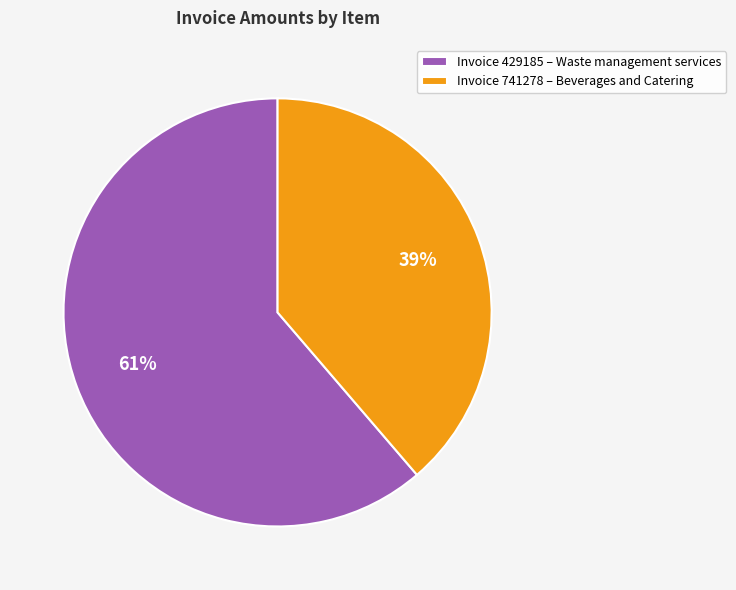

Between Invoice 741278 – Beverages and Catering and Invoice 429185 – Waste management services, which is larger?

Invoice 429185 – Waste management services